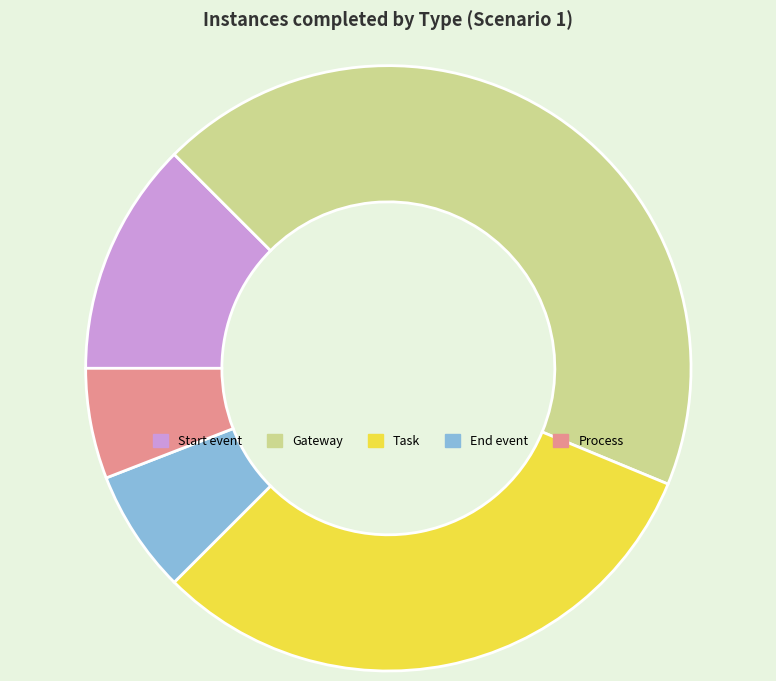

What is the smallest slice in the pie chart?

Process